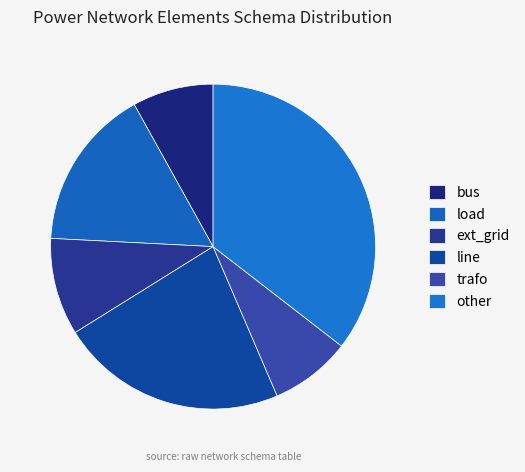

What percentage is the line slice, to the nearest percent?

23%